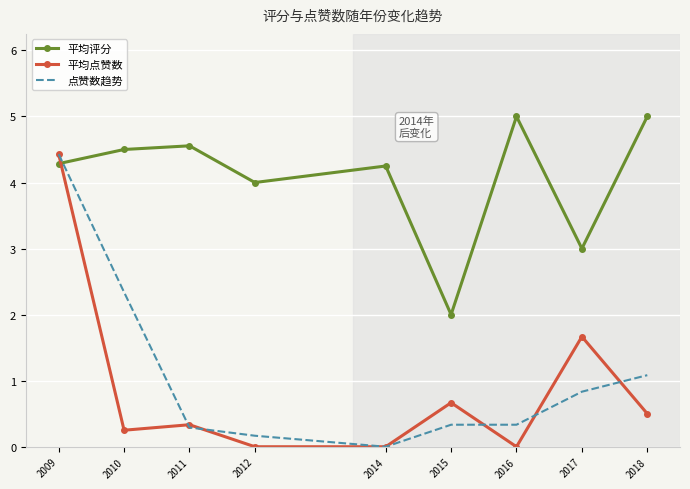

Between 2012 and 2015, which series saw the biggest shift?

平均评分